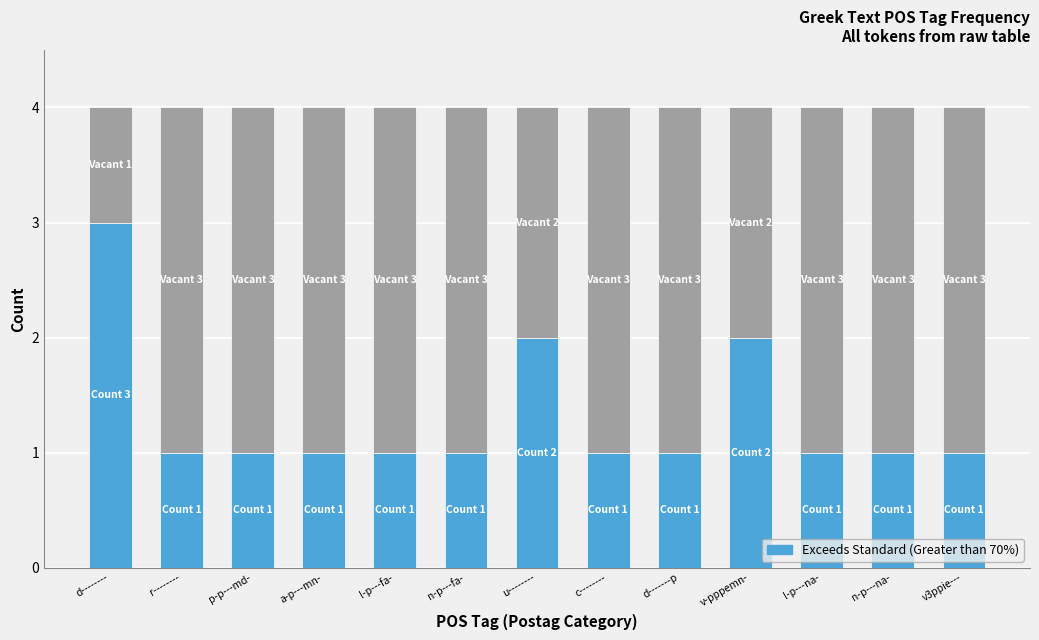

What is the total value across all series at r--------?

4